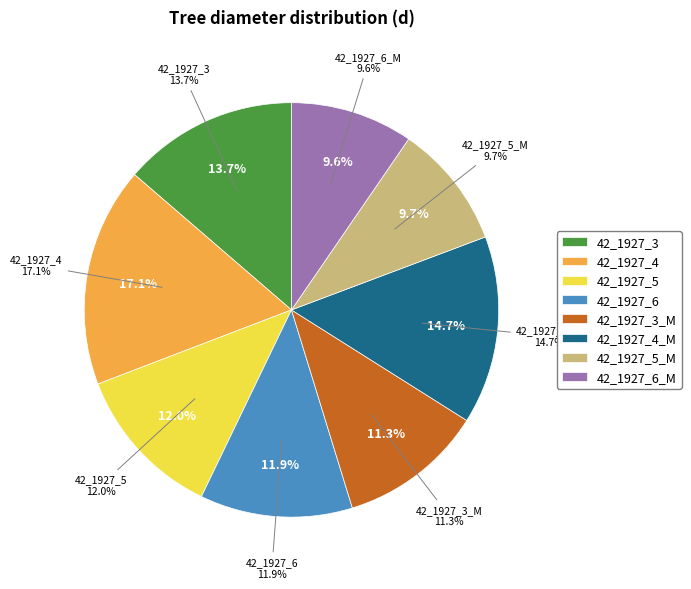

How many slices are in this pie chart?

8